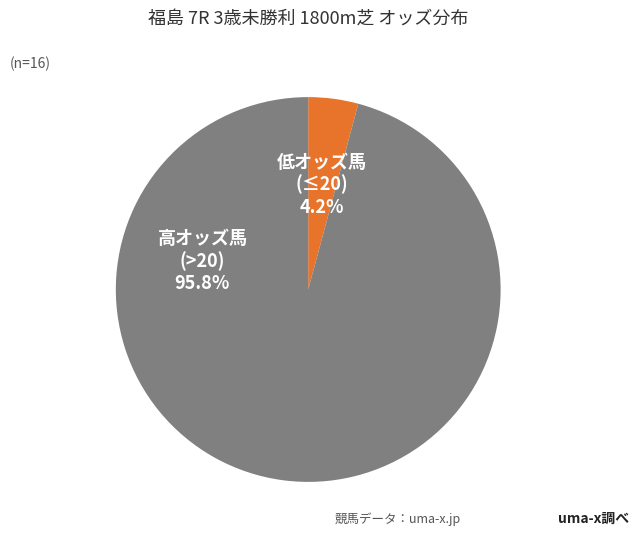

How many slices are in this pie chart?

2